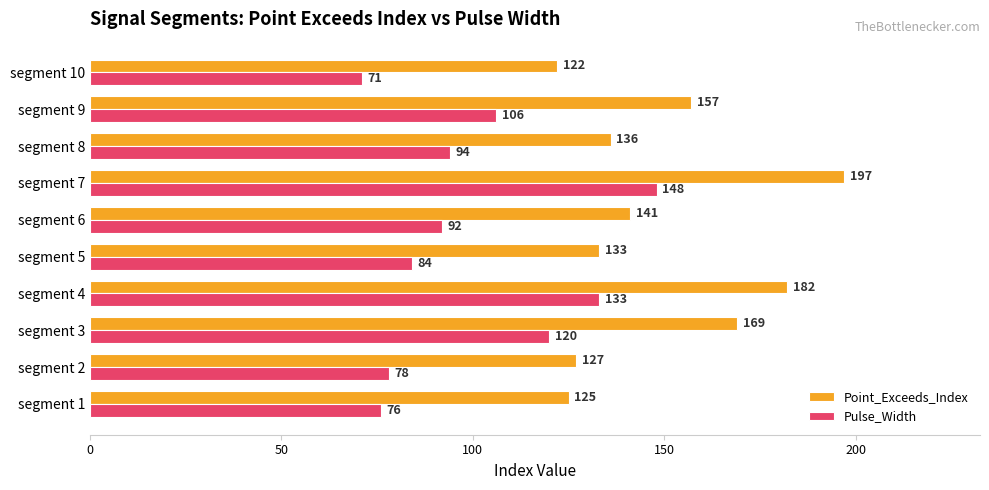

What is the difference between the highest and lowest values at segment 8?

42